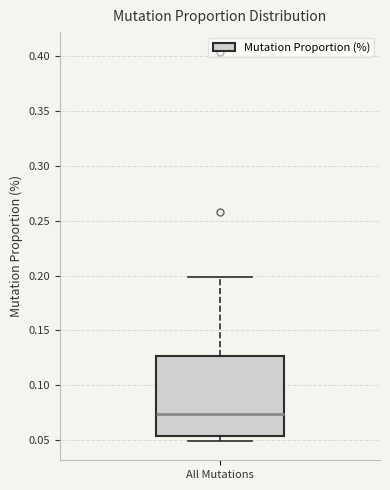

Where does the upper whisker of the box for All Mutations end on the y-axis? The values are not printed on the chart, so give them approximately, as read against the axis.

0.200